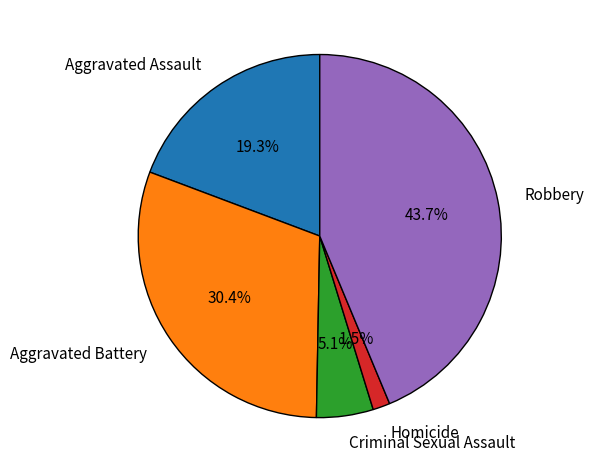

Which slice is the smallest?

Homicide